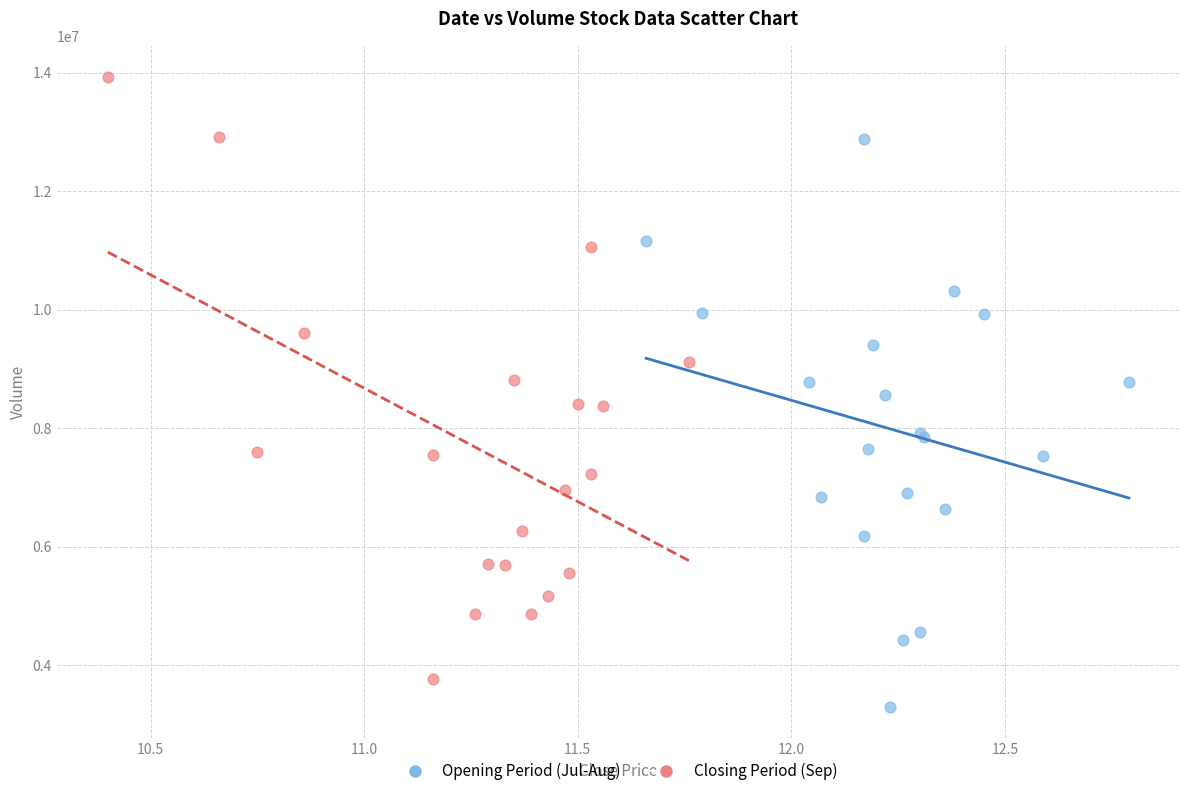

What are all the series names shown in the legend?

Opening Period (Jul-Aug), Closing Period (Sep)